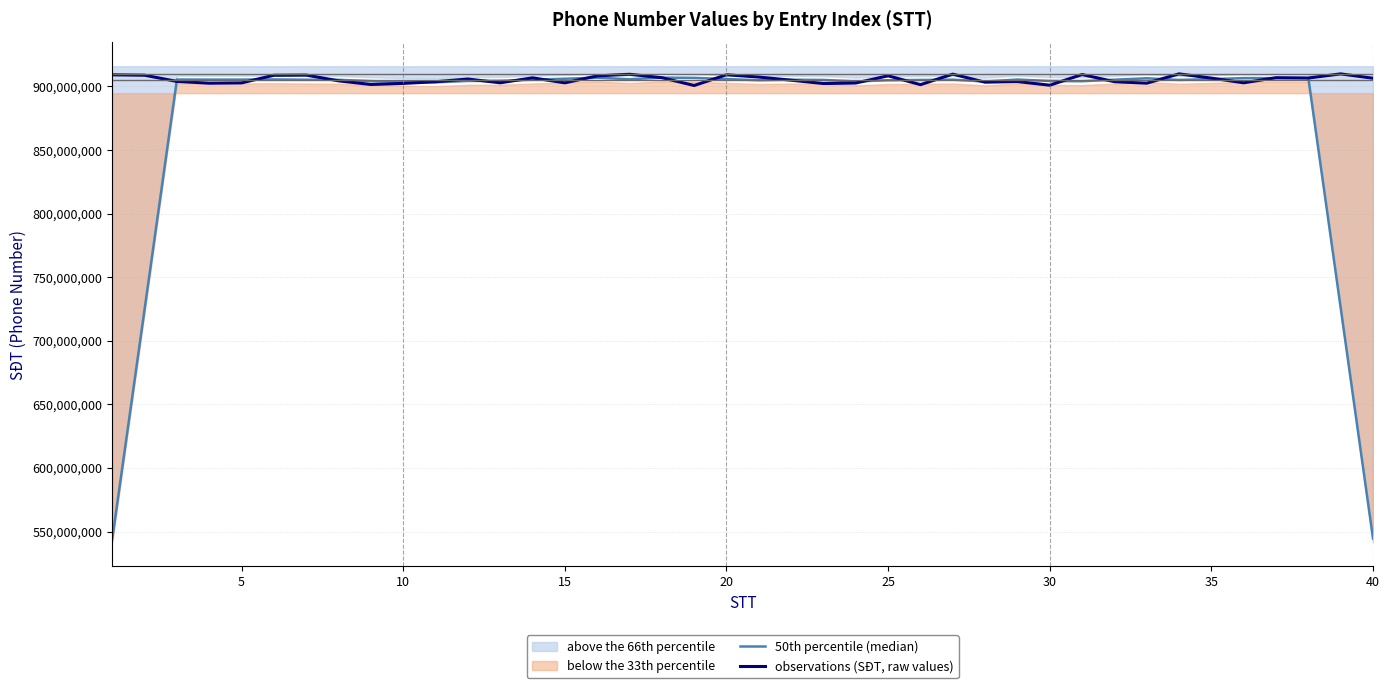

Reading left to right, list all the values displayed in this chart.

50th percentile (median): 544343636.2	724843994.8	905393474.8	905322418.6	905339956.4	905433026.0	905229782.4	905143348.6	904128706.2	903509523.2	903201662.4	904243083.6	904336832.4	905254433.0	906001592.0	906805374.0	905602097.2	906867481.8	906682806.8	905749541.4	904832455.8	905223766.0	905063325.6	903870888.0	904825737.2	905036235.8	905266737.6	903786979.4	905377485.8	904190404.2	904035069.0	905241749.8	906353545.0	905056992.4	905684267.8	906496147.6	906494489.0	906477959.4	725914847.8	544552809.6
observations (SĐT, raw values): 909071842.0	908773734.0	903872605.0	902501793.0	902747400.0	908716561.0	908861423.0	904337953.0	901485575.0	902315231.0	903643349.0	905765508.0	902798649.0	906692681.0	902783975.0	908231352.0	909501303.0	906817559.0	900676297.0	909110898.0	907307977.0	904834976.0	902232131.0	902632848.0	908308696.0	901345789.0	909609222.0	903284624.0	903785357.0	900909905.0	909298321.0	903673814.0	902507948.0	909818761.0	906468881.0	902815558.0	906810191.0	906567347.0	909810468.0	906386233.0